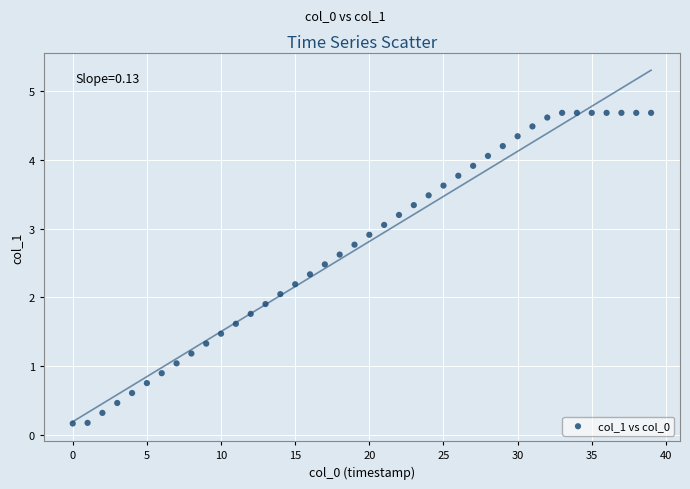

What is the range of Y values (max minus min)?

4.5